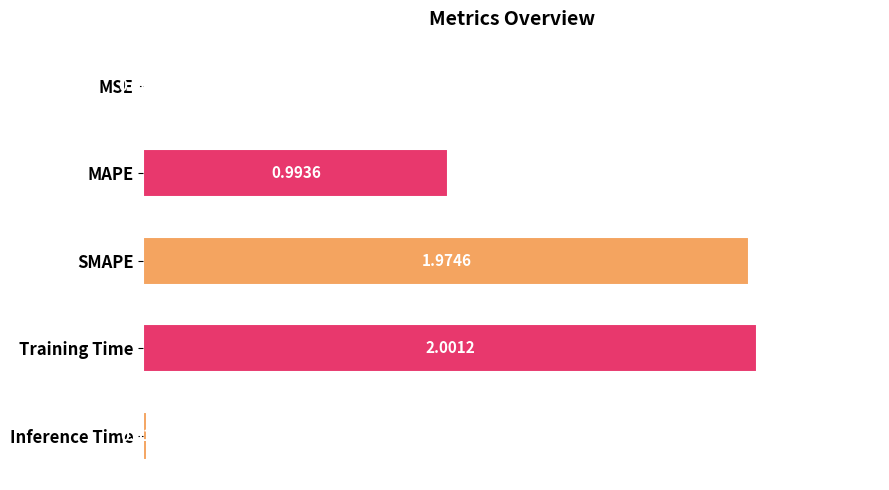

Where is the data nearest to the value 1?

MAPE